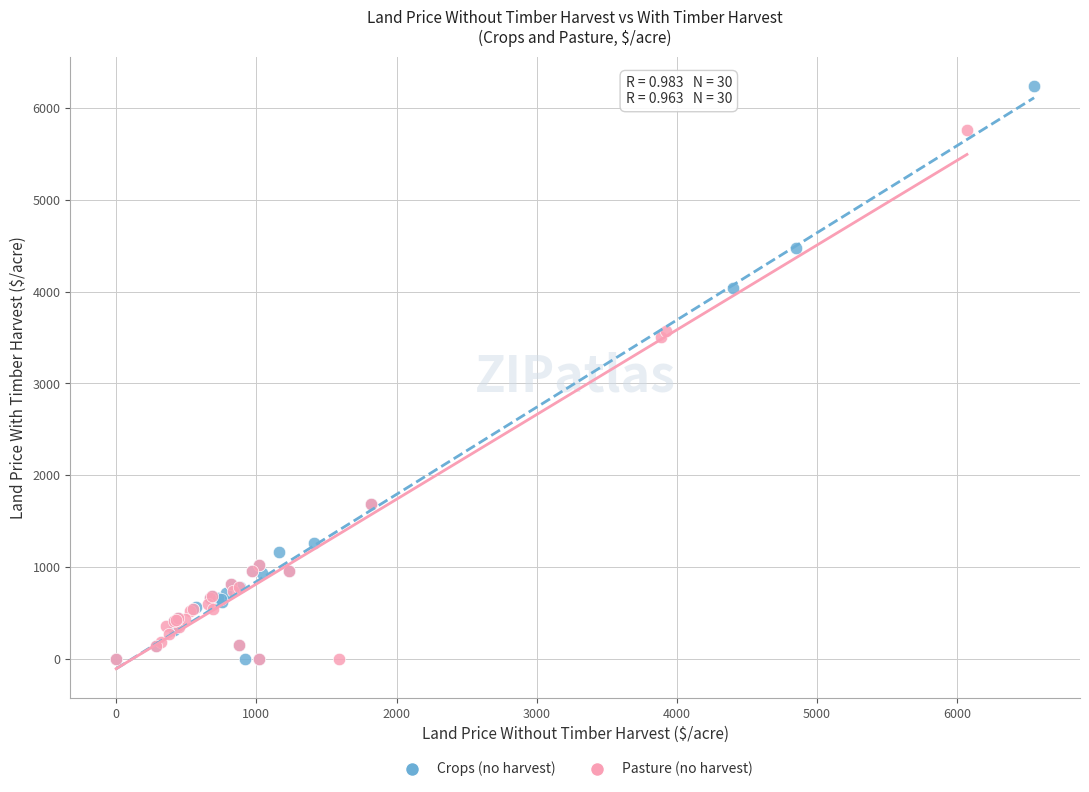

Which series contains the highest Y value?

Crops (no harvest)